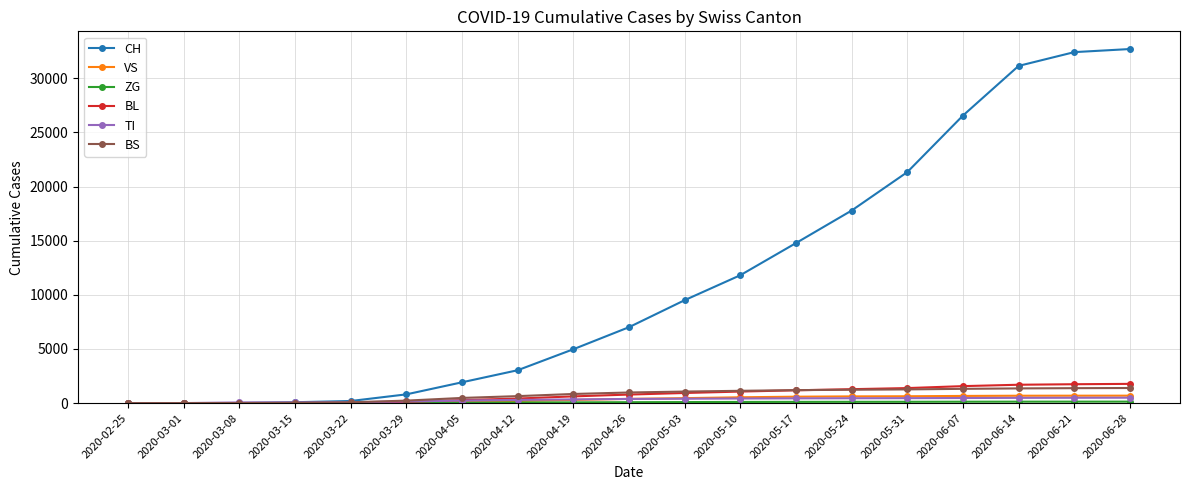

What is the label of the 3rd point from the right?

2020-06-14